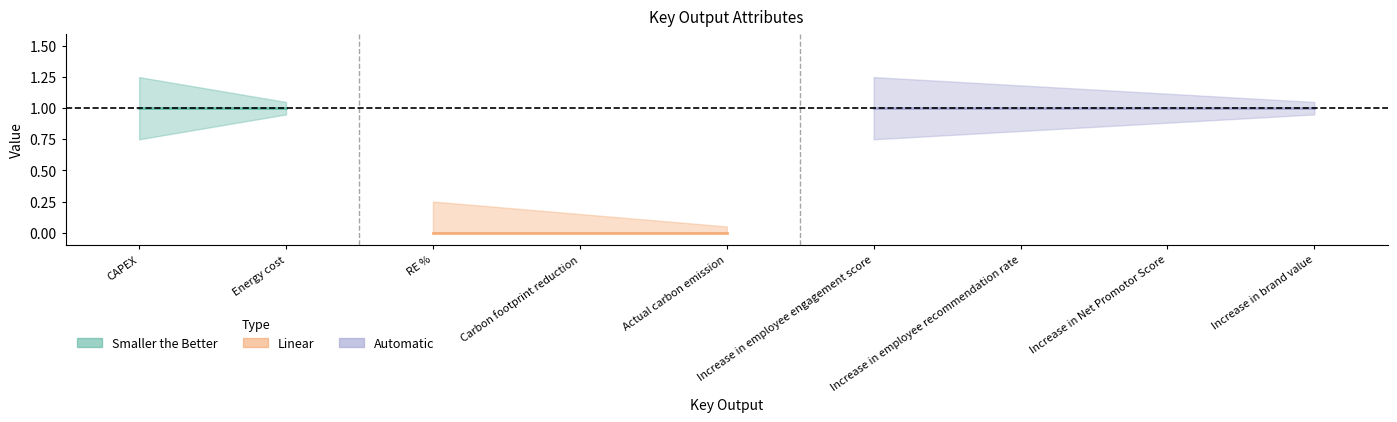

True or false: linear has a value of 0 at Increase in employee engagement score.

False